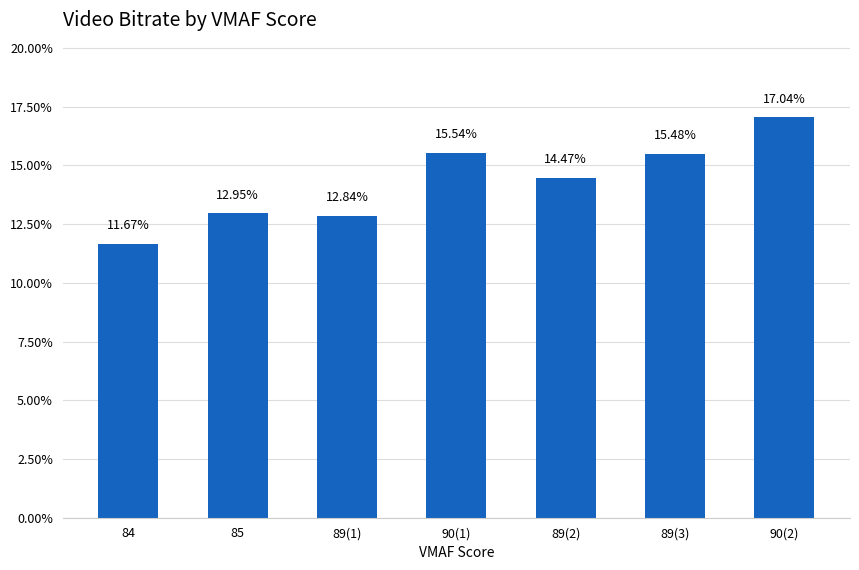

Does the chart contain stacked bars?

No